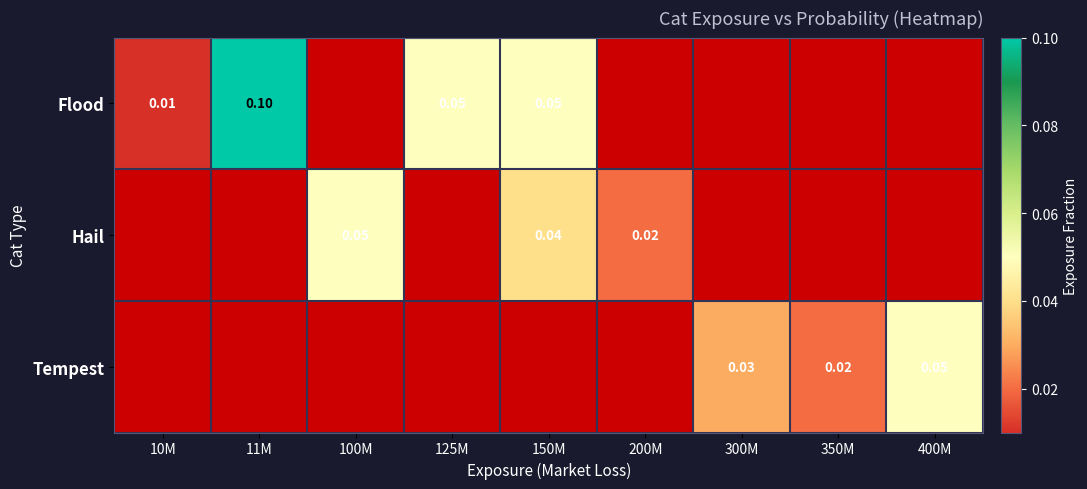

Is the value of Flood at 400M greater than the value of Hail at 350M?

No